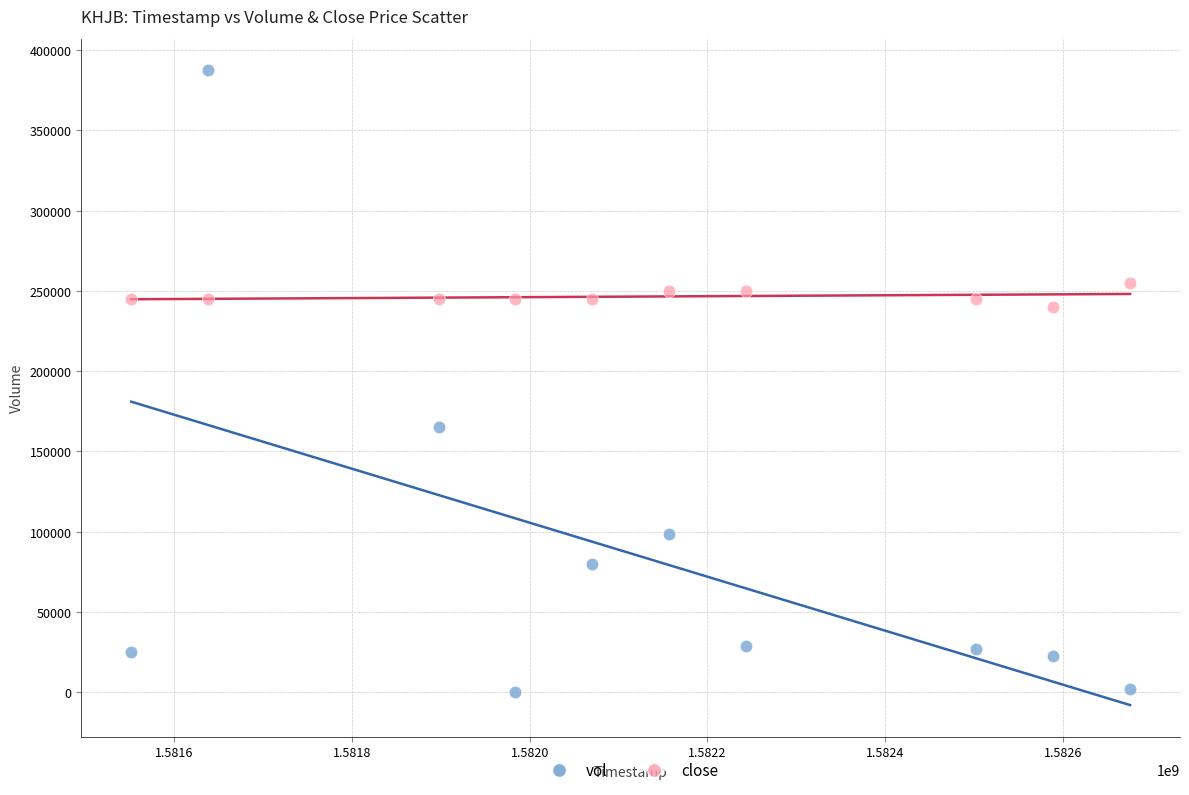

Across all data points, what is the range of Y values (max minus min)?

387300